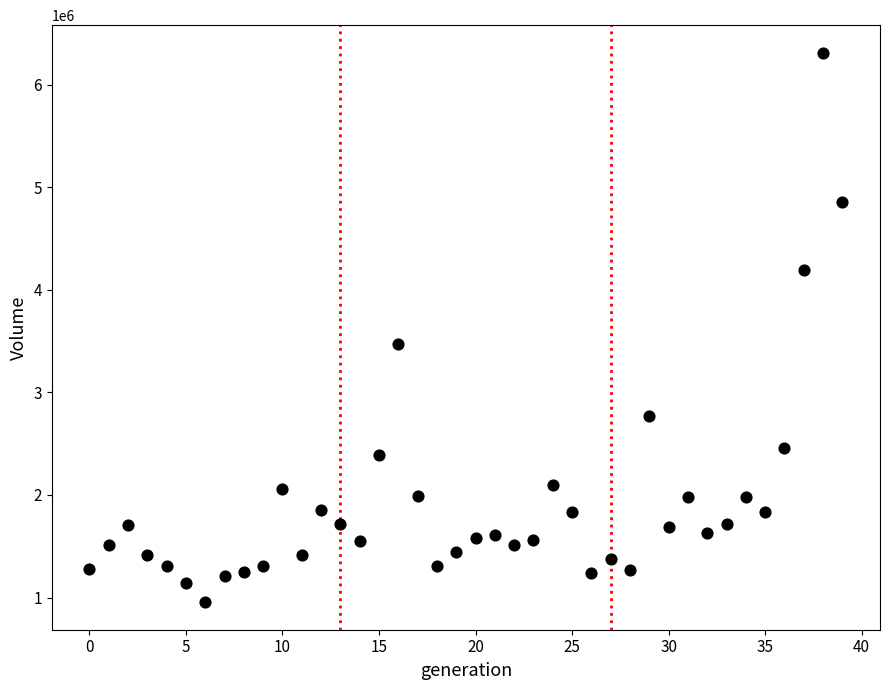

What is the range of Y values (max minus min)?

5355900